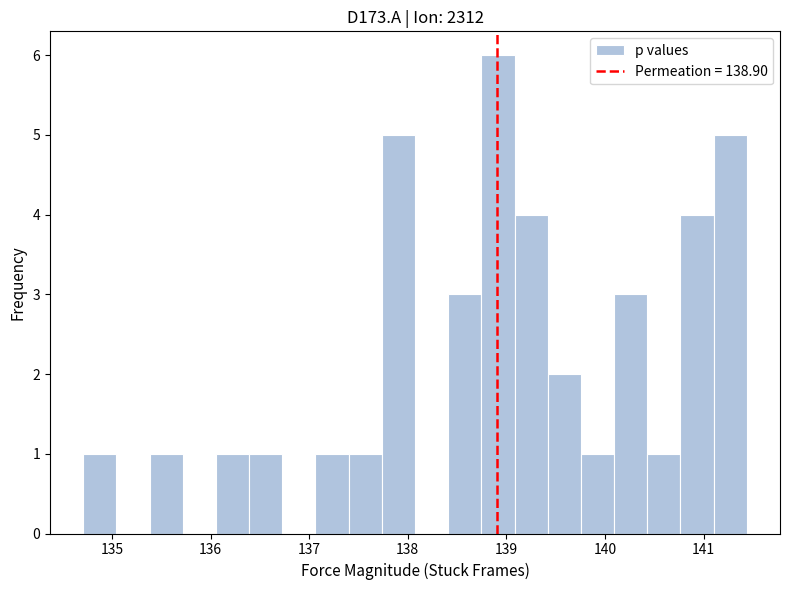

Read against the x-axis, roughly where is the centre of the tallest bar?

138.9